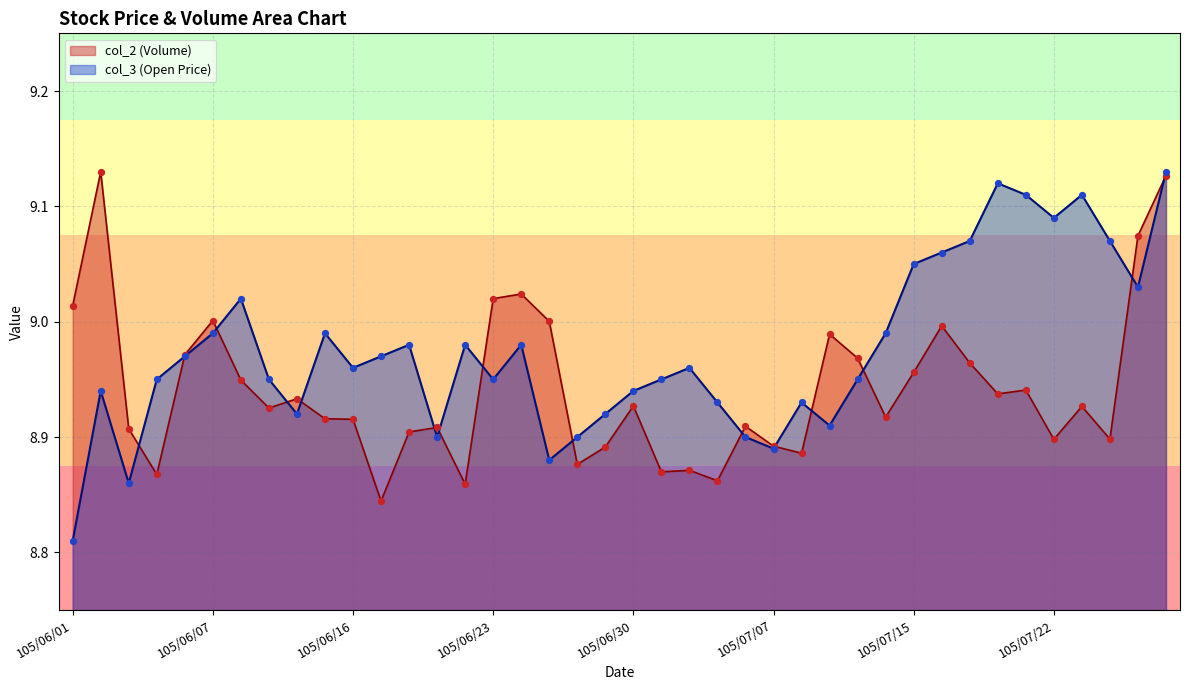

Is the value of col_2 at 105/07/26 greater than the value of col_3 at 105/07/04?

No